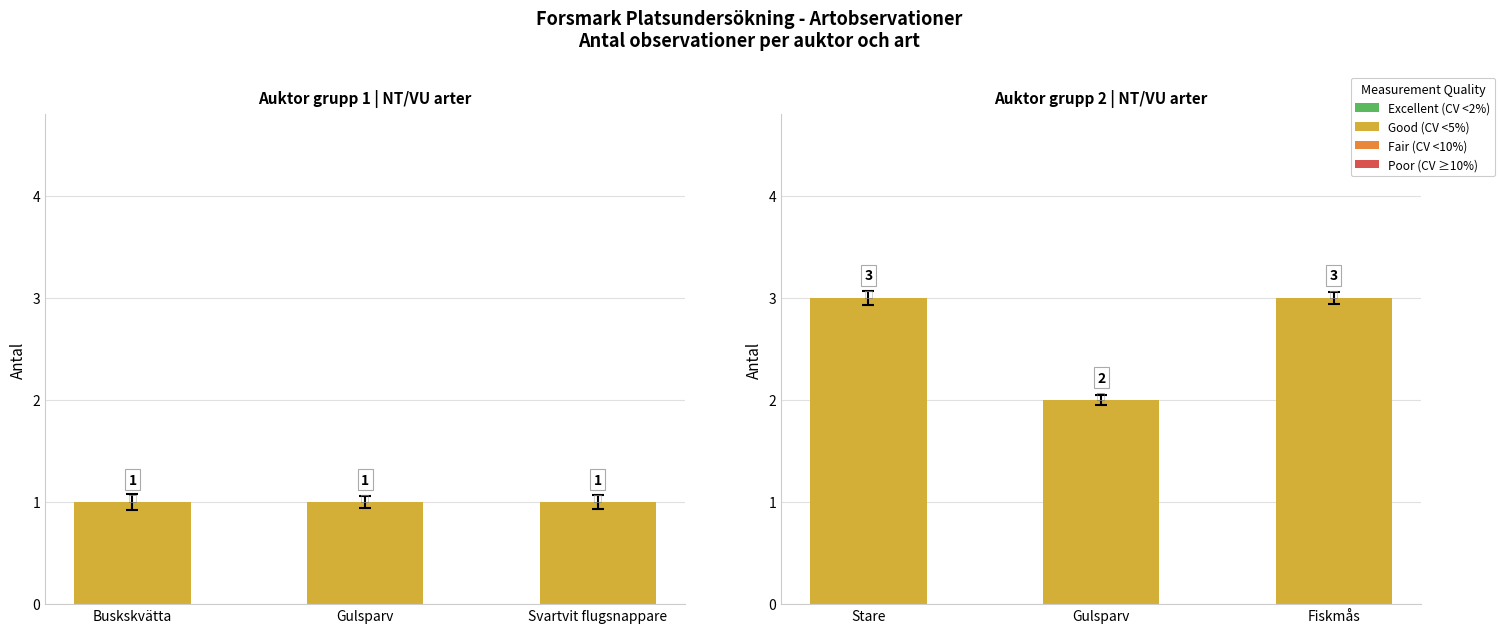

Reading right to left, extract all data points from this chart.

Antal (grupp 1): 1	1	1
Antal (grupp 2): 3	2	3